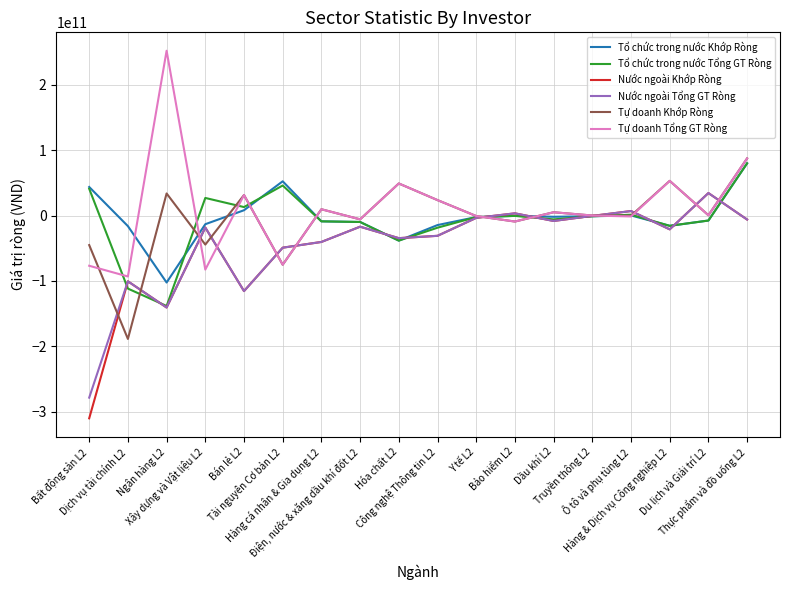

True or false: Tự doanh Khớp Ròng has more than 2 interior local peaks.

True